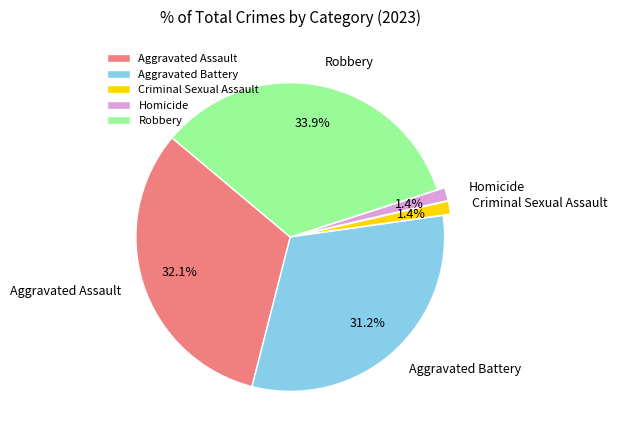

Is there any slice that represents more than half of the pie?

No